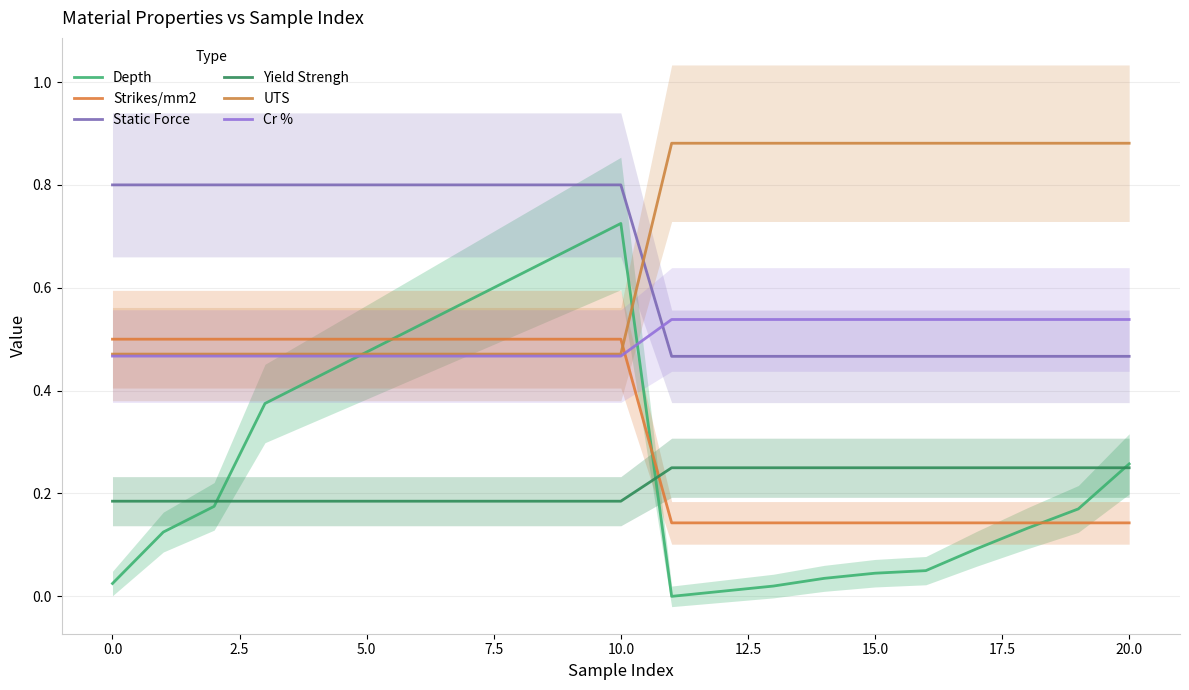

Between 5.0 and 10.0, which series saw the biggest shift?

Depth